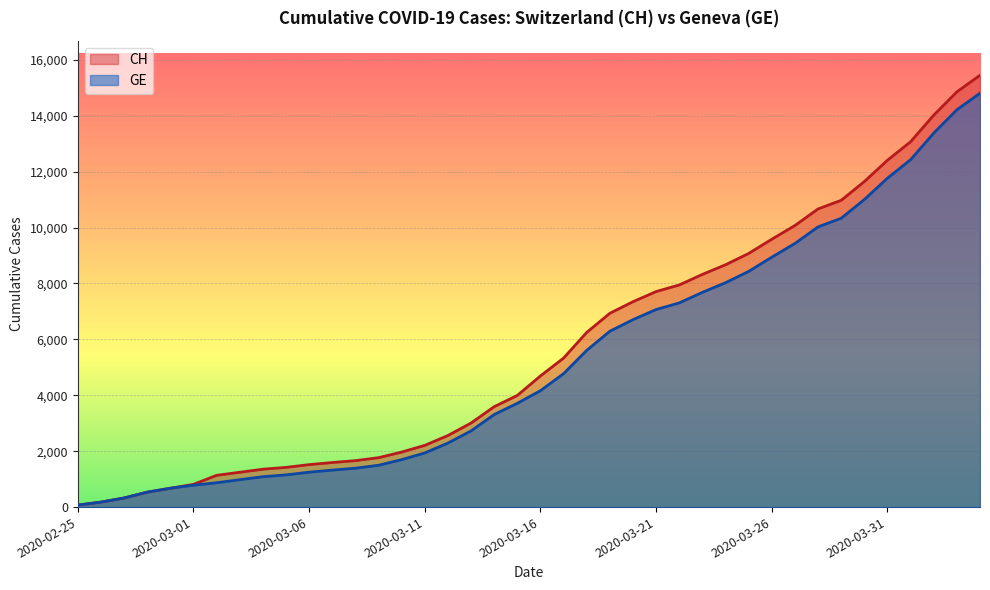

Between 2020-03-13 and 2020-03-17, which series saw the biggest shift?

CH